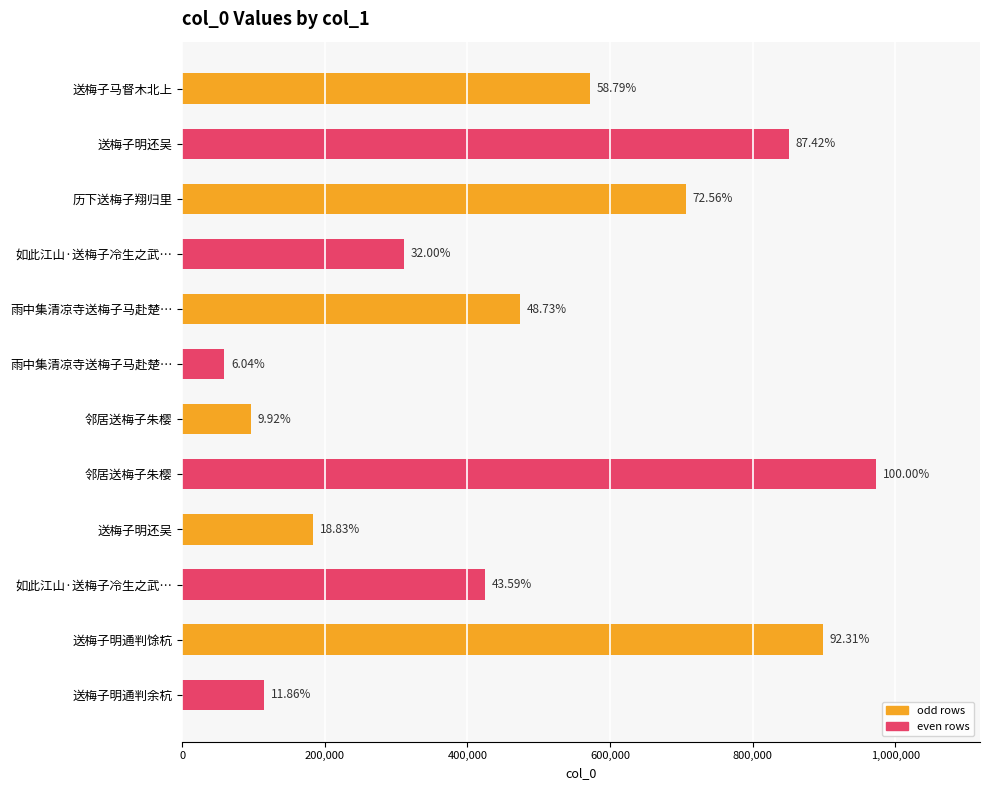

Does the chart contain any negative values?

No